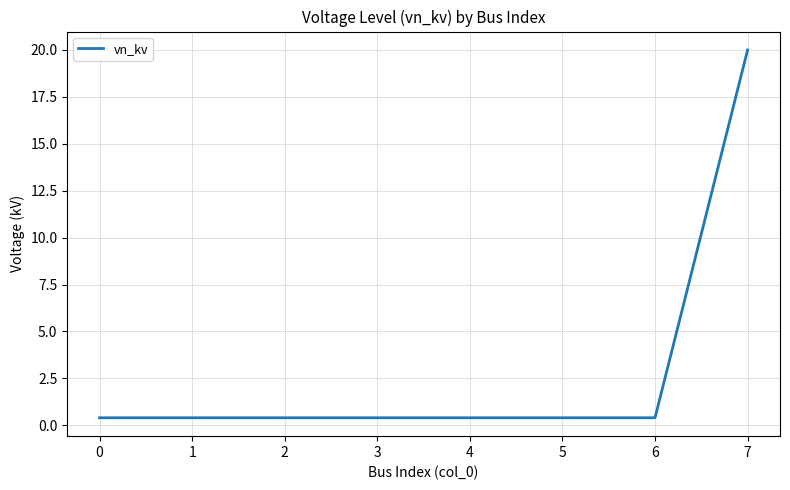

Reading left to right, what are all the values shown in this chart?

0=0.4	1=0.4	2=0.4	3=0.4	4=0.4	5=0.4	6=0.4	7=20.0